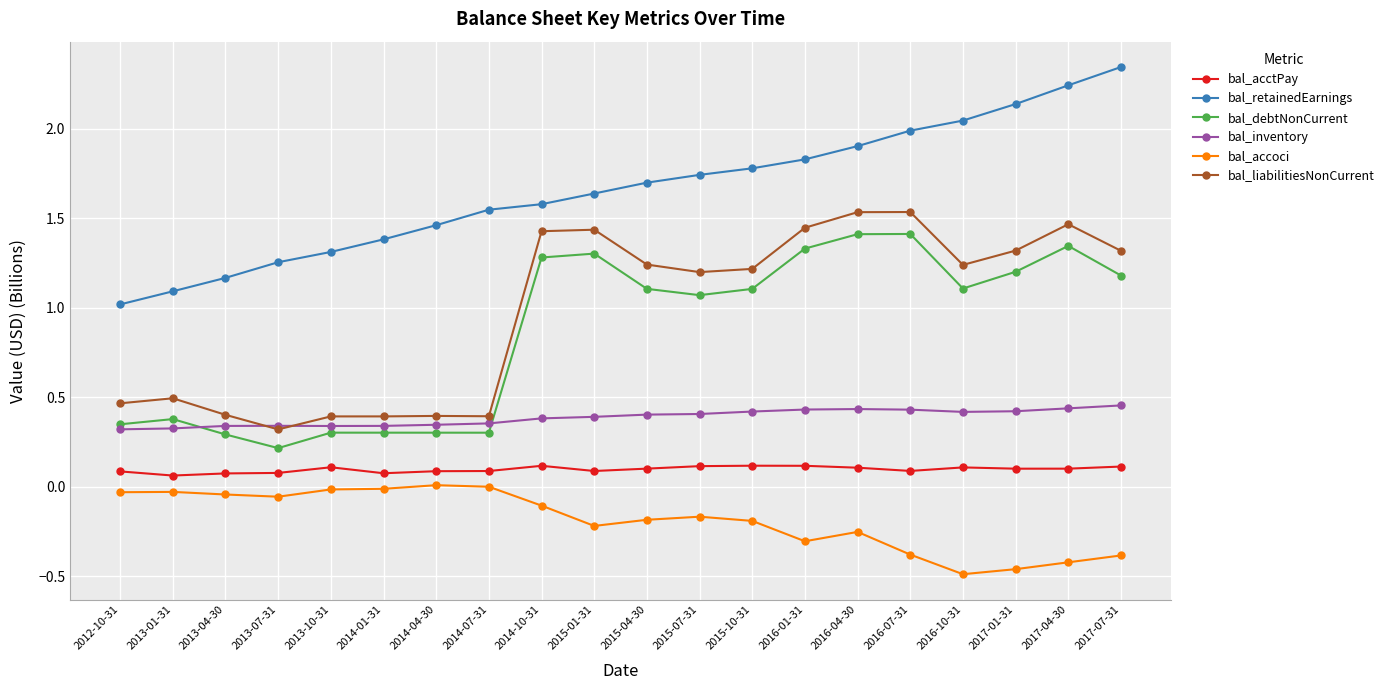

Which category has the lowest value in the bal_retainedEarnings series?

2012-10-31